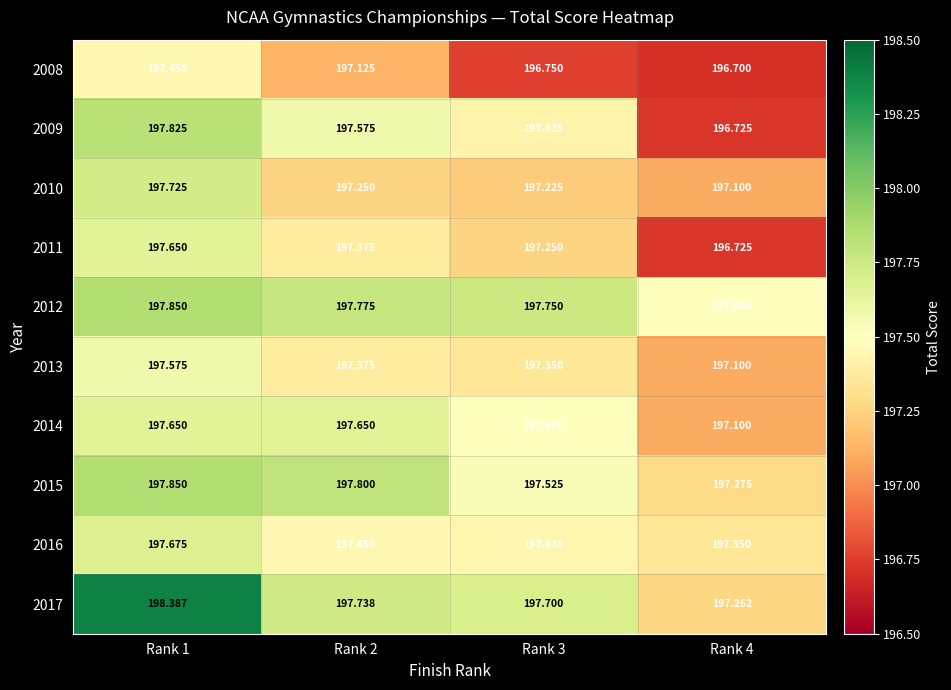

Is the value of 2011 at Rank 1 greater than the value of 2015 at Rank 3?

Yes